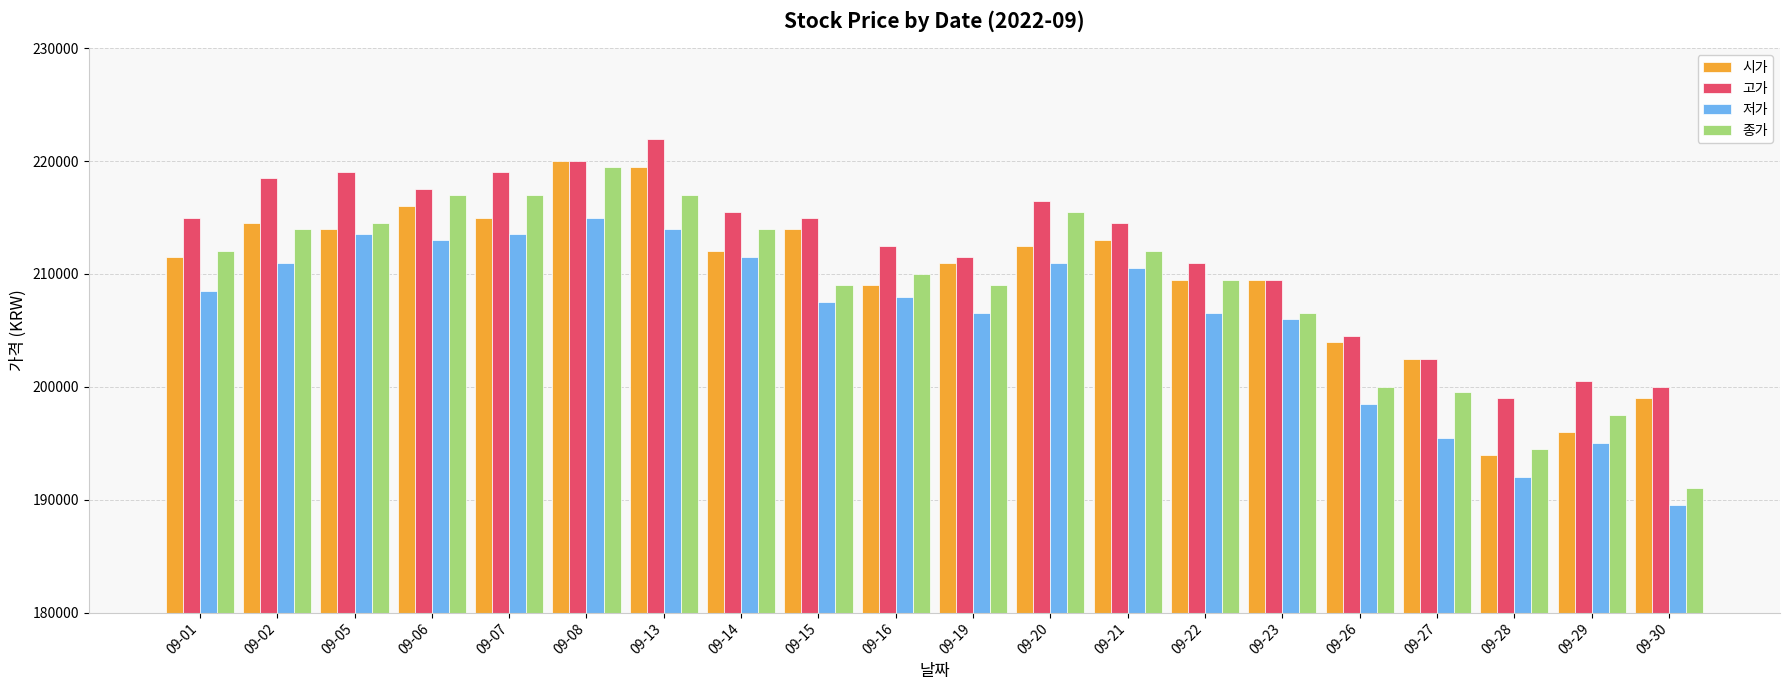

What is the value of the 시가 bar at the 15th from the left?

209500